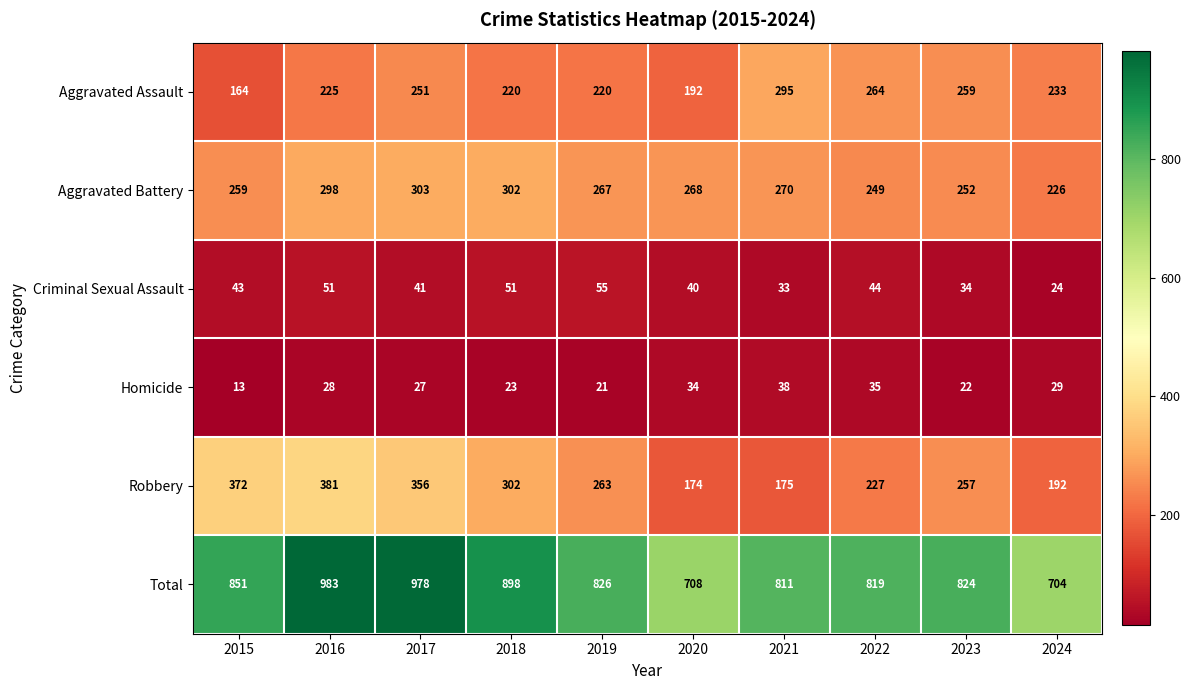

Between 2015 and 2016, which series saw the biggest shift?

Total